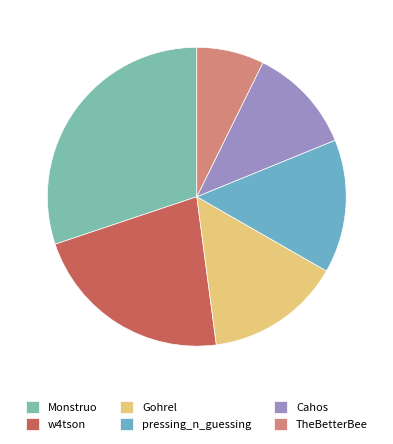

Is it true that Cahos is 3% of the pie?

False